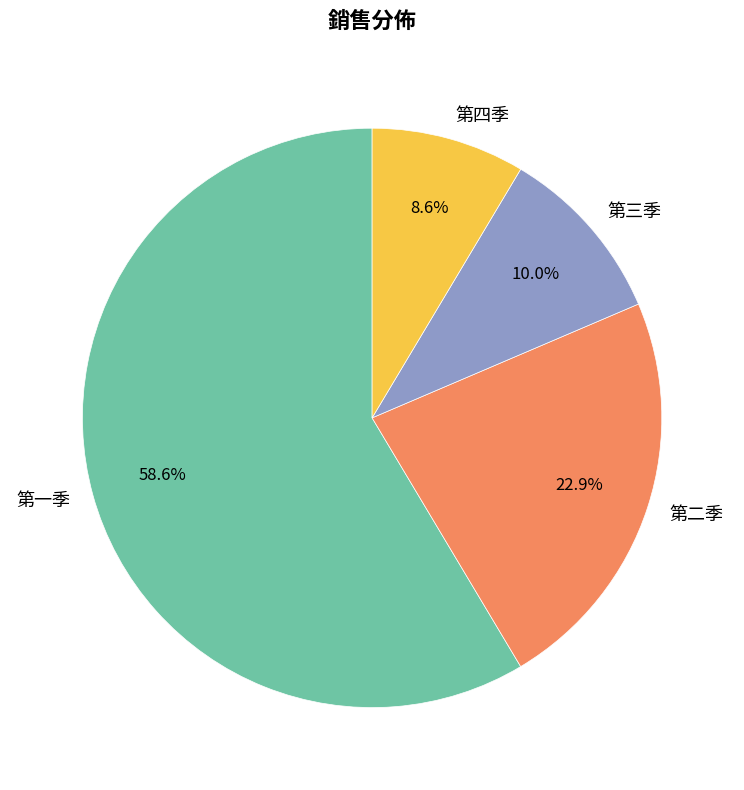

Which category has the biggest portion of the pie?

第一季